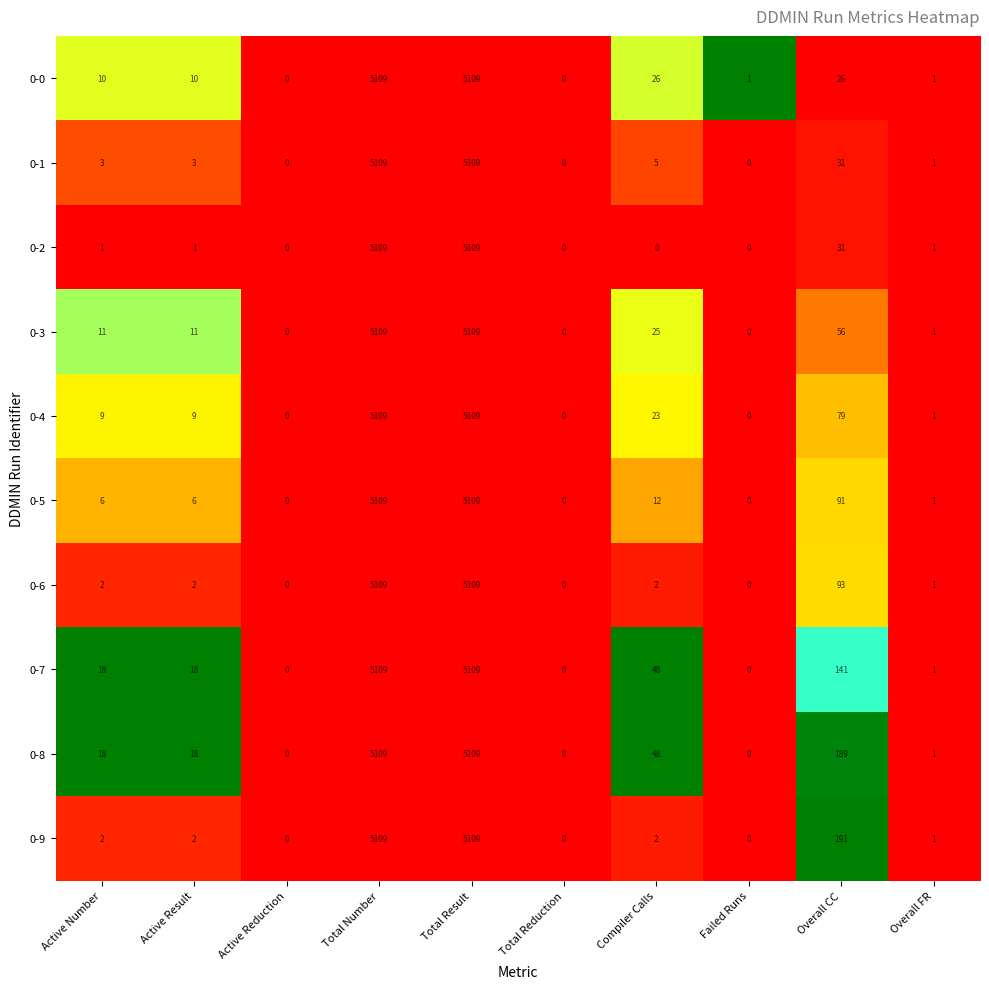

Is the value of 0-9 at Total Number greater than the value of 0-2 at Overall FR?

Yes